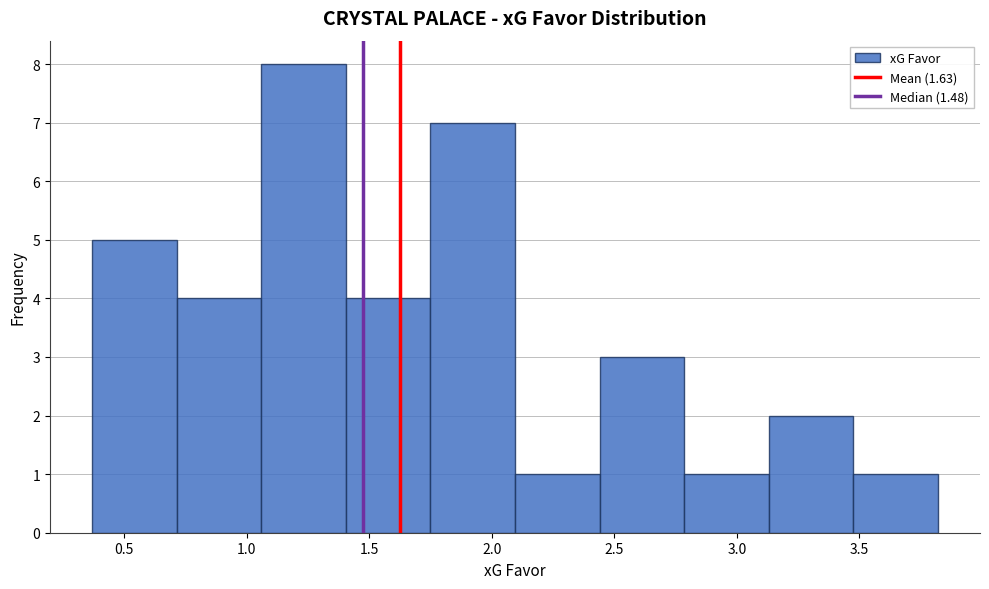

Reading left to right, list every bar in this chart as the range it spans on the x-axis followed by its height. Neither the bar edges nor the heights are printed on the chart, so give them approximately, as read against the axes.

0.370 to 0.715: 5
0.715 to 1.060: 4
1.060 to 1.405: 8
1.405 to 1.750: 4
1.750 to 2.095: 7
2.095 to 2.440: 1
2.440 to 2.785: 3
2.785 to 3.130: 1
3.130 to 3.475: 2
3.475 to 3.820: 1